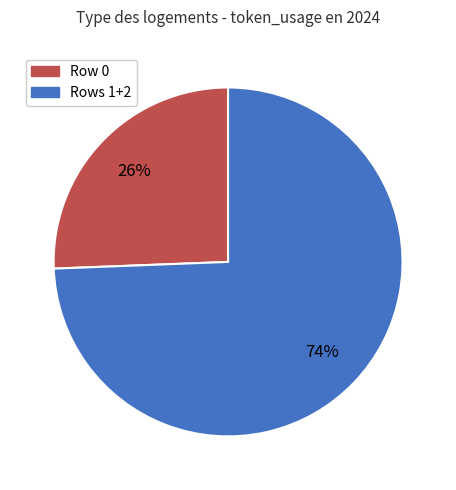

Is there any slice that represents more than half of the pie?

Yes